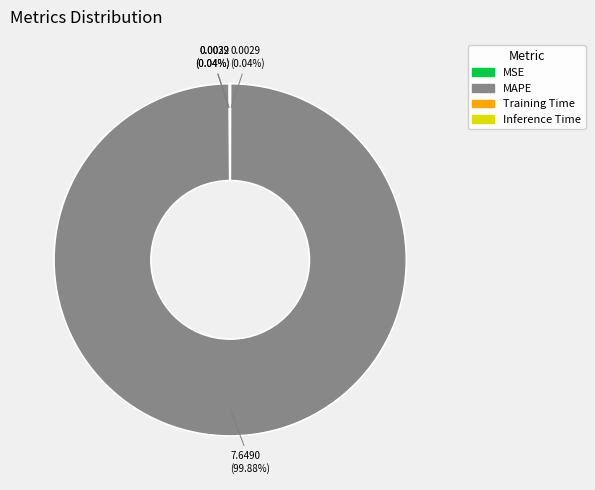

To the nearest percent, what is the difference between the largest and smallest slice percentages?

100%